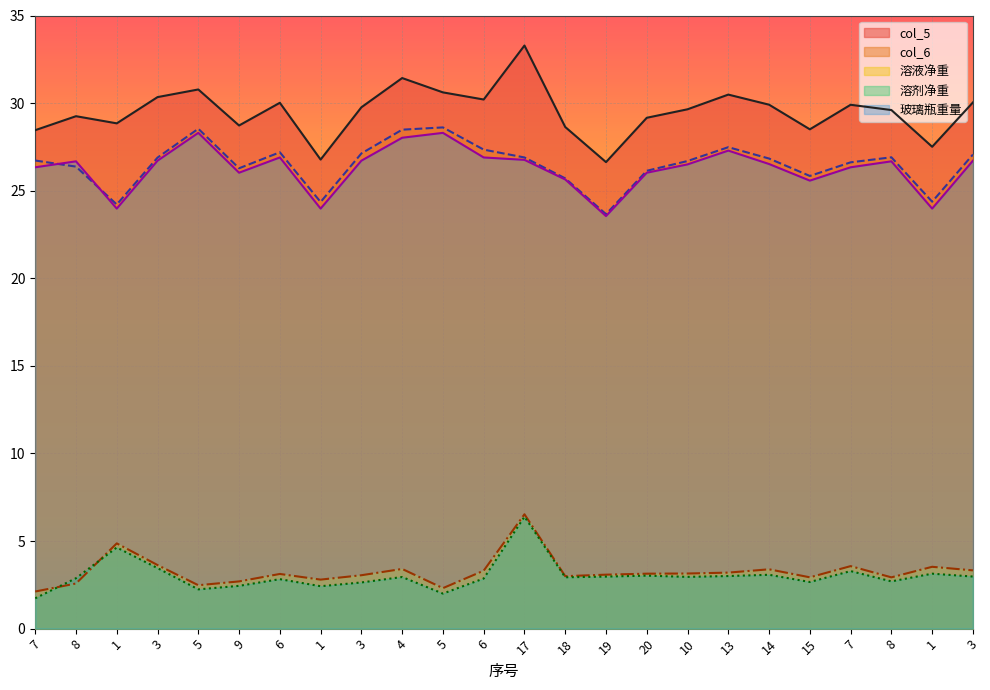

At which label is 玻璃瓶重量 closest to 25?

15